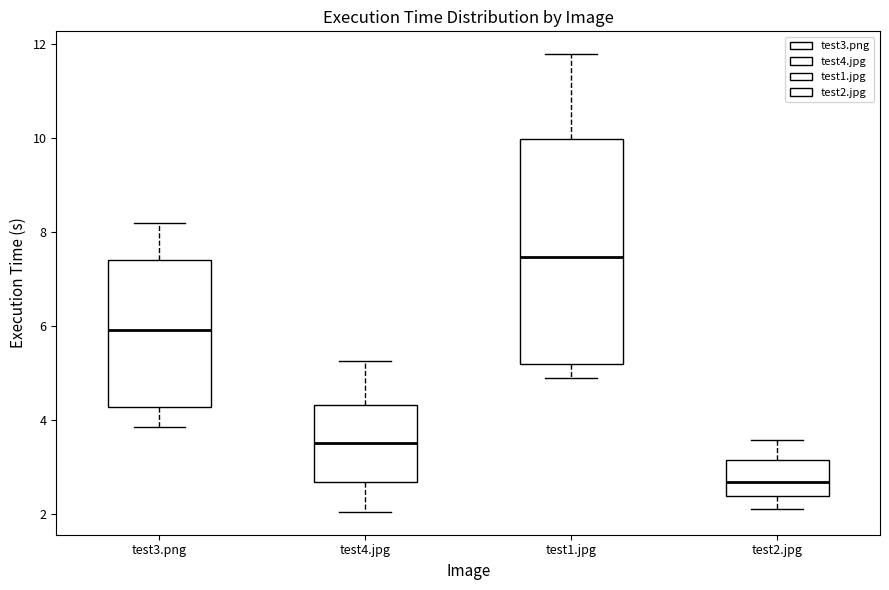

Reading left to right, transcribe this box plot: for each box, give where its median line is, the range the box spans, and where its two whiskers end, as read against the y-axis. The values are not printed on the chart, so give them approximately, as read against the axis.

test3.png: median 6.0, box 4.2 to 7.4, whiskers 3.8 to 8.2
test4.jpg: median 3.4, box 2.6 to 4.4, whiskers 2.0 to 5.2
test1.jpg: median 7.4, box 5.2 to 10.0, whiskers 4.8 to 11.8
test2.jpg: median 2.6, box 2.4 to 3.2, whiskers 2.2 to 3.6